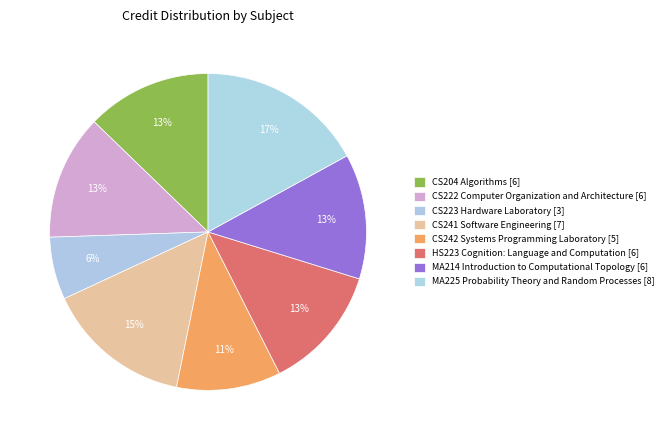

What percentage is the MA225 Probability Theory and Random Processes slice, to the nearest percent?

17%